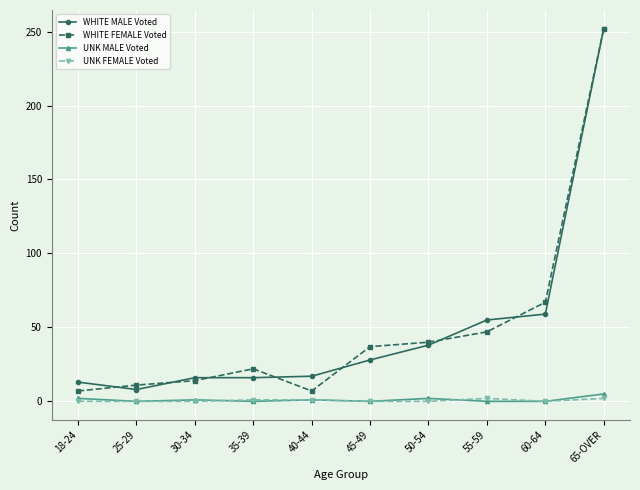

What is the sum of all WHITE FEMALE Voted values?

504